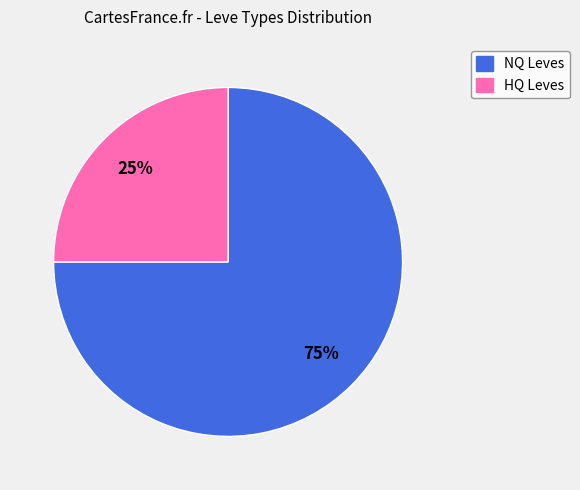

Is the sum of HQ Leves and NQ Leves greater than half?

Yes